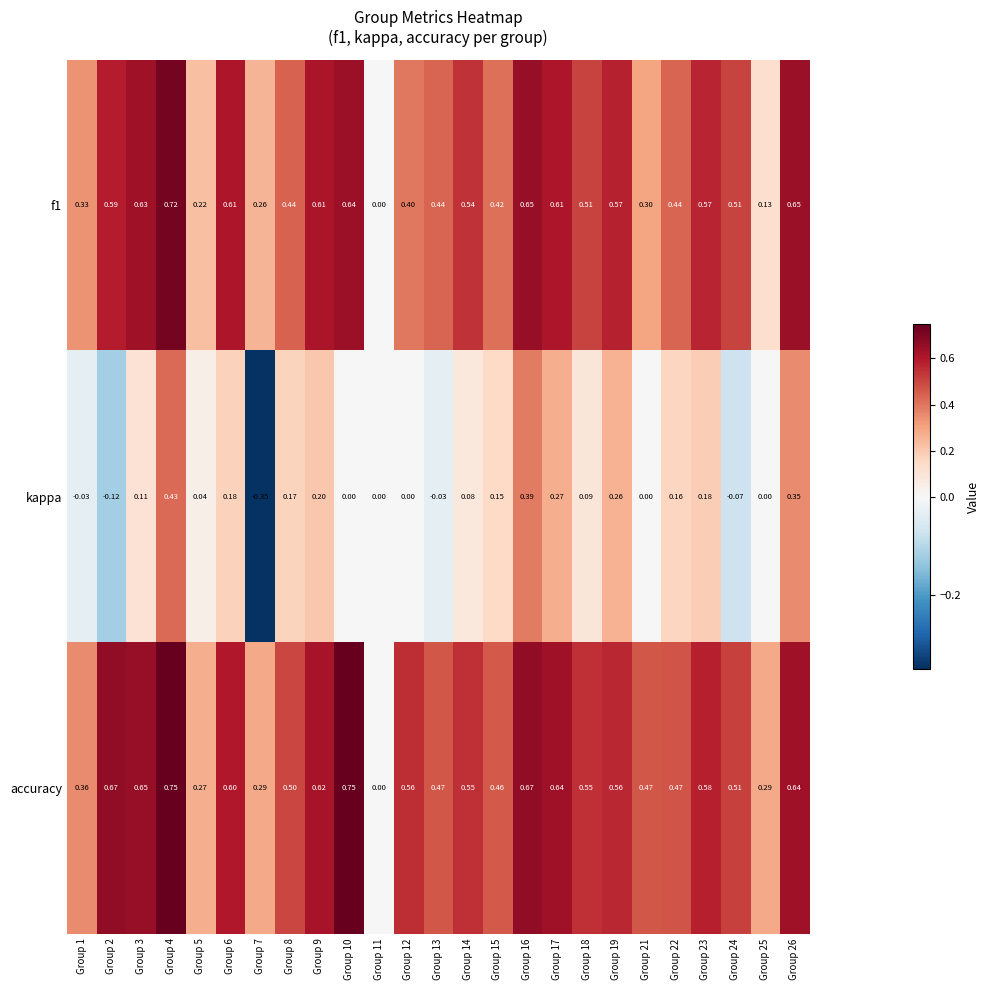

Which series has the largest total across all categories?

accuracy